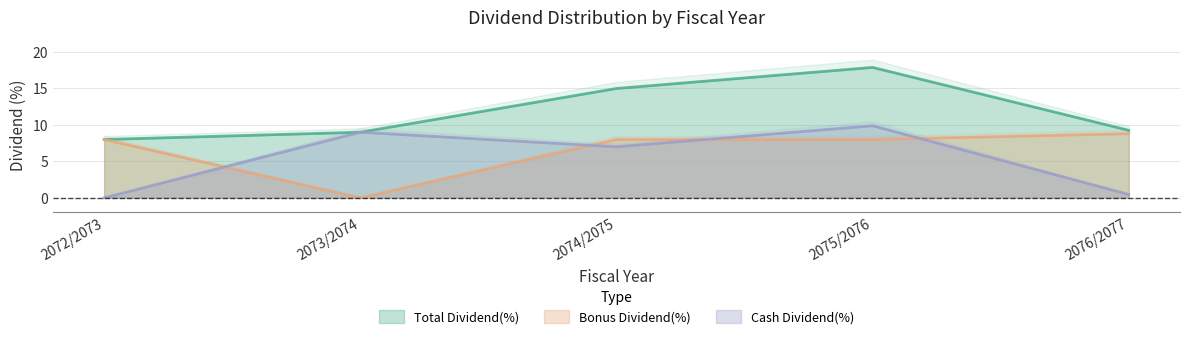

What is the label of the 4th point from the left?

2075/2076